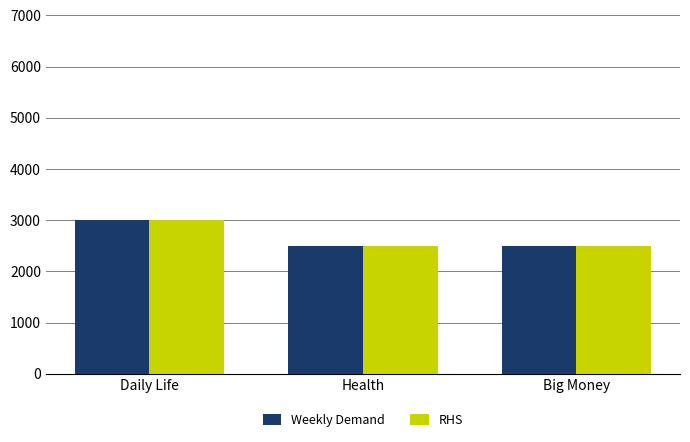

Reading right to left, list all the values displayed in this chart.

Weekly Demand: Big Money=2500	Health=2500	Daily Life=3000
RHS: Big Money=2500	Health=2500	Daily Life=3000